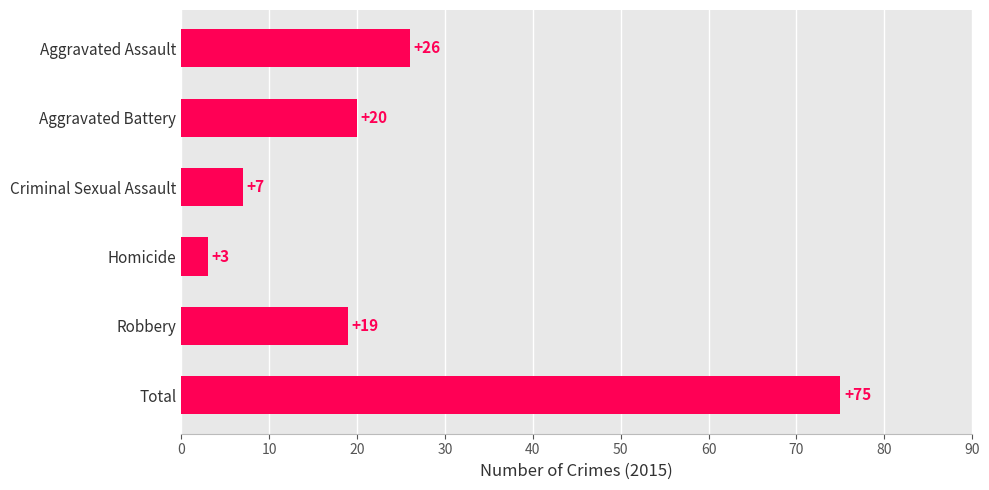

Reading top to bottom, transcribe all the data shown in this chart.

26	20	7	3	19	75